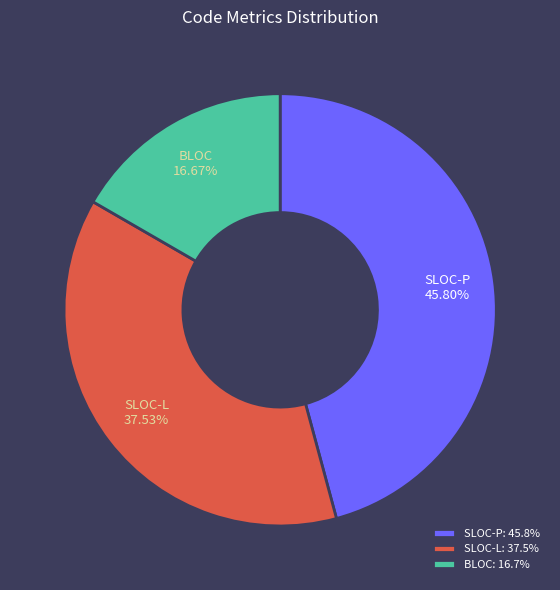

What percentage is the BLOC slice, to the nearest percent?

17%